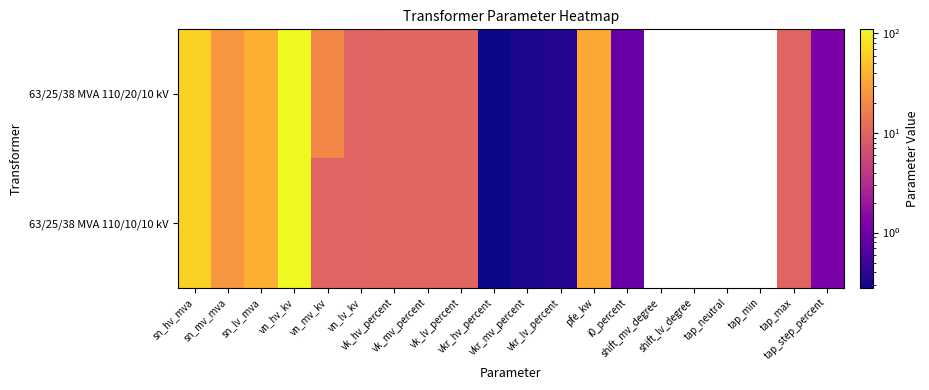

Which series has the widest spread of values?

63/25/38 MVA 110/20/10 kV